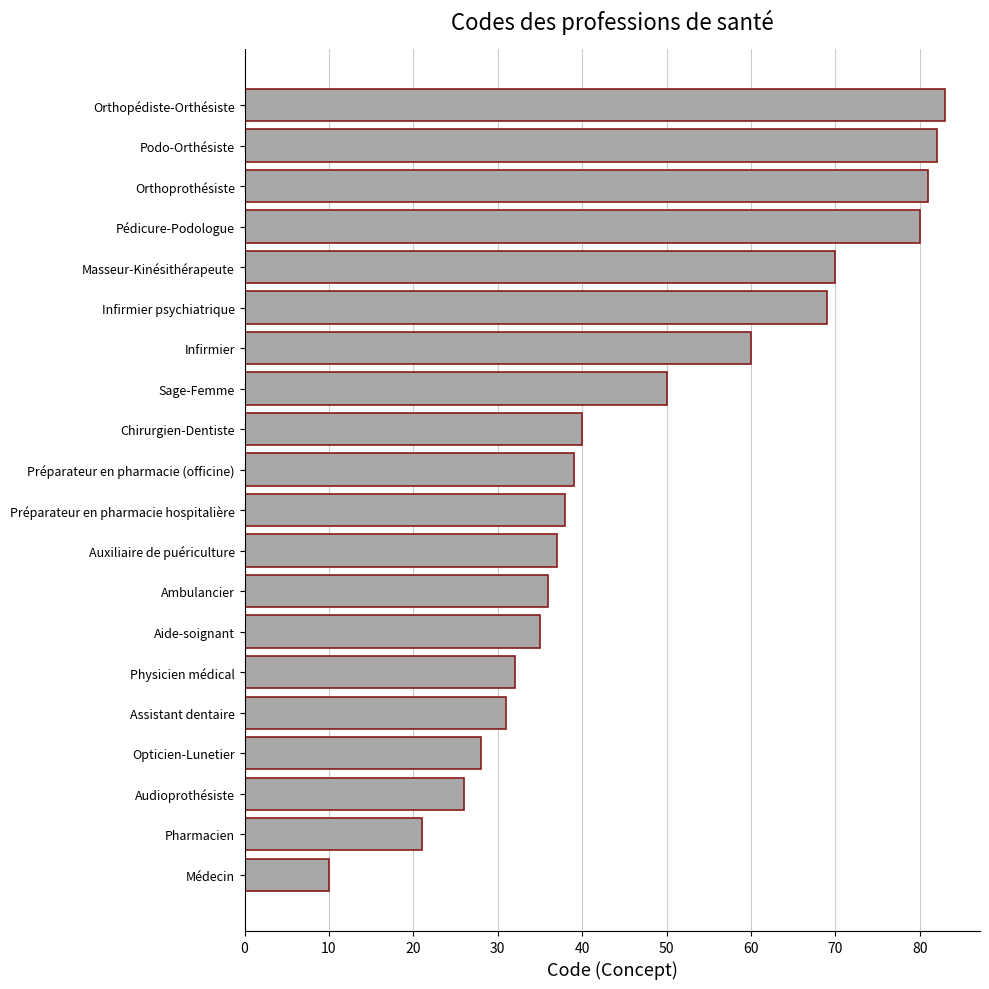

What is the difference between the maximum and minimum values?

73